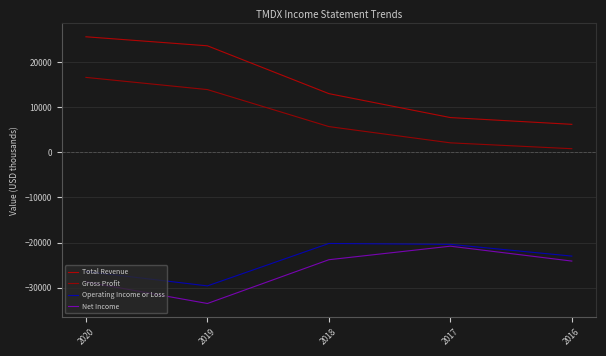

True or false: Gross Profit has more than 1 points higher than both neighbors.

False